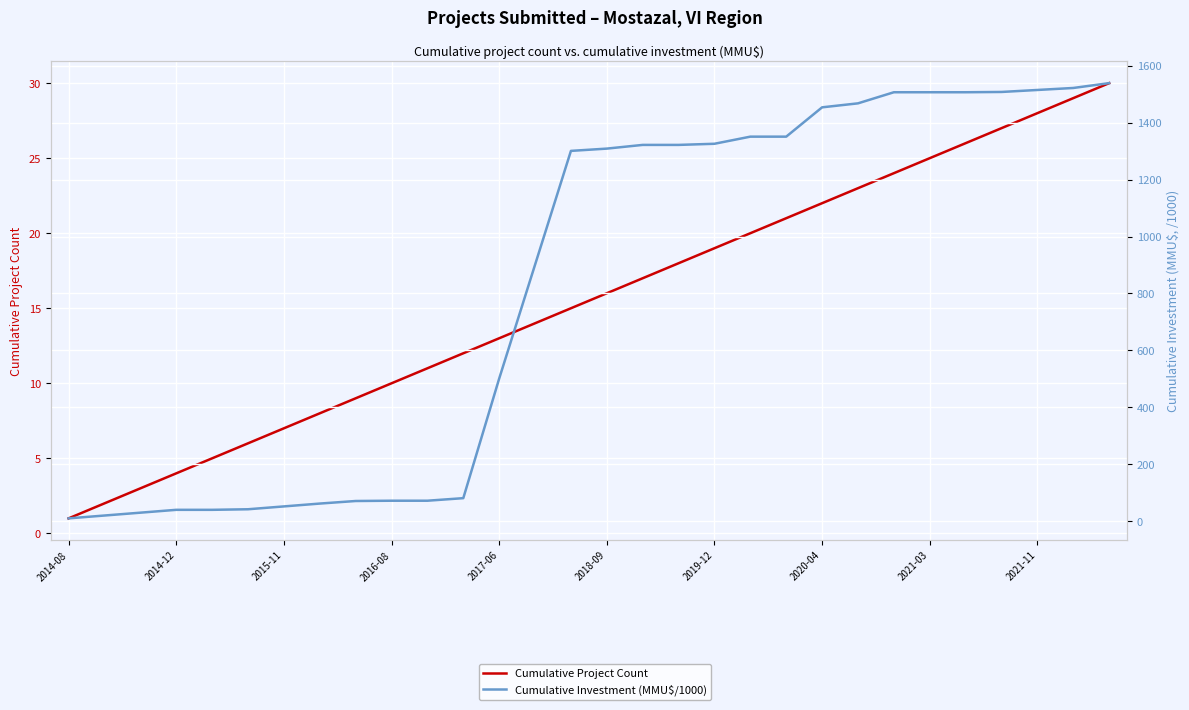

True or false: Cumulative Investment (MMU$/1000) and Cumulative Project Count cross at least once.

False